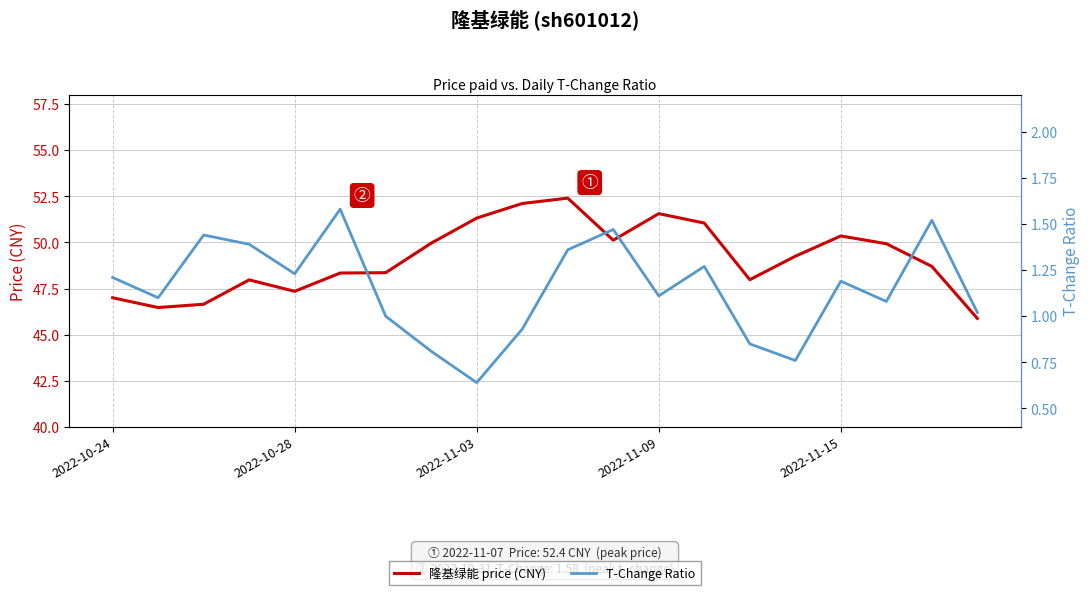

How many interior local peaks does the 隆基绿能 price (CNY) series have?

4